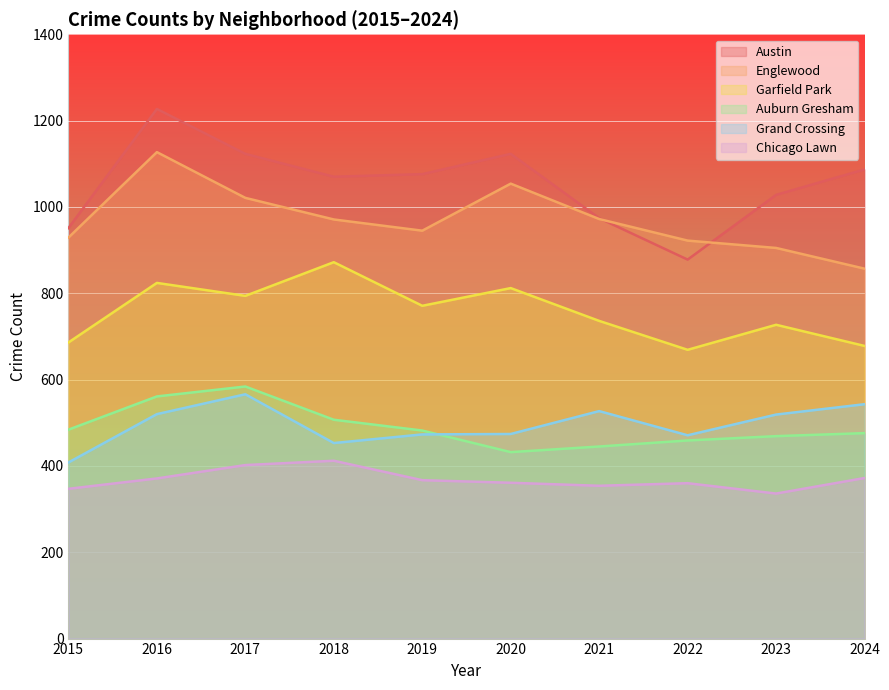

Reading left to right, what are all the values shown in this chart?

Austin: 2015=951	2016=1227	2017=1123	2018=1070	2019=1076	2020=1123	2021=974	2022=878	2023=1028	2024=1087
Englewood: 2015=929	2016=1127	2017=1021	2018=971	2019=945	2020=1054	2021=972	2022=922	2023=905	2024=857
Garfield Park: 2015=686	2016=824	2017=794	2018=872	2019=771	2020=812	2021=736	2022=669	2023=727	2024=678
Auburn Gresham: 2015=484	2016=561	2017=584	2018=507	2019=482	2020=432	2021=445	2022=459	2023=469	2024=476
Grand Crossing: 2015=408	2016=520	2017=566	2018=453	2019=473	2020=474	2021=527	2022=471	2023=519	2024=543
Chicago Lawn: 2015=347	2016=371	2017=402	2018=412	2019=367	2020=361	2021=354	2022=360	2023=336	2024=372